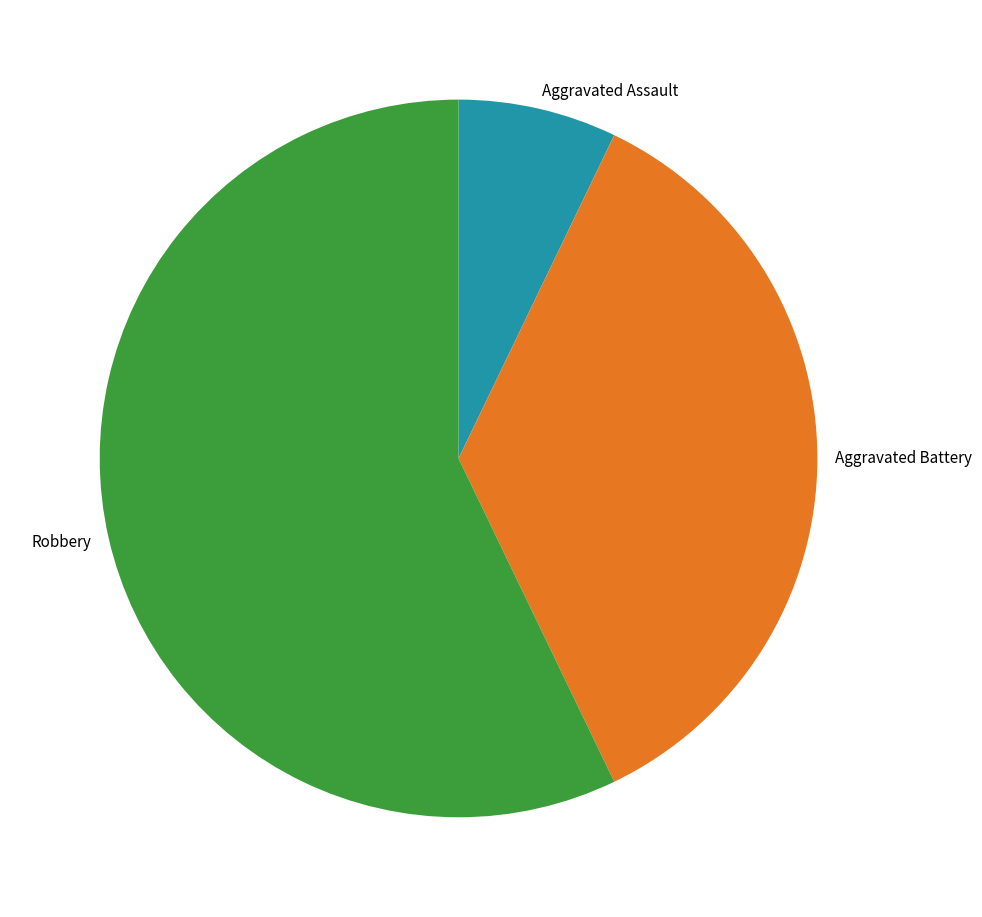

Does any single category account for the majority?

Yes